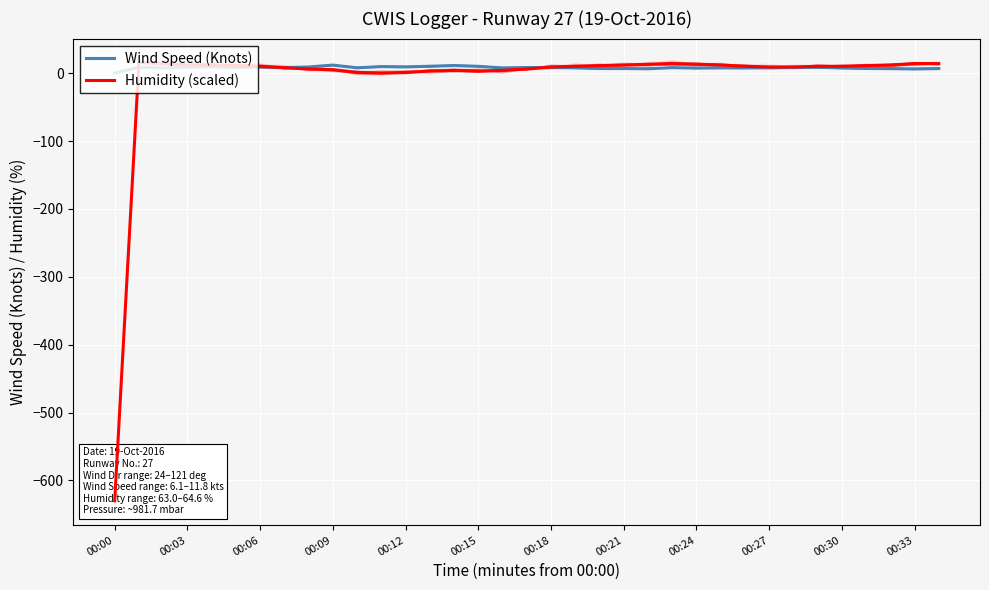

The Wind Speed (Knots) series shows 8.2 at 00:18. True or false?

True